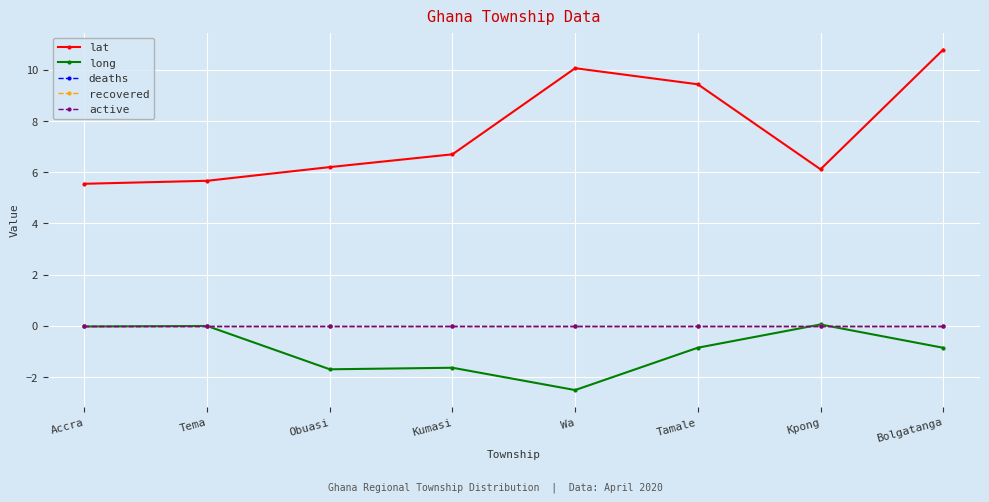

True or false: lat has a value of 10.8 at Bolgatanga.

True